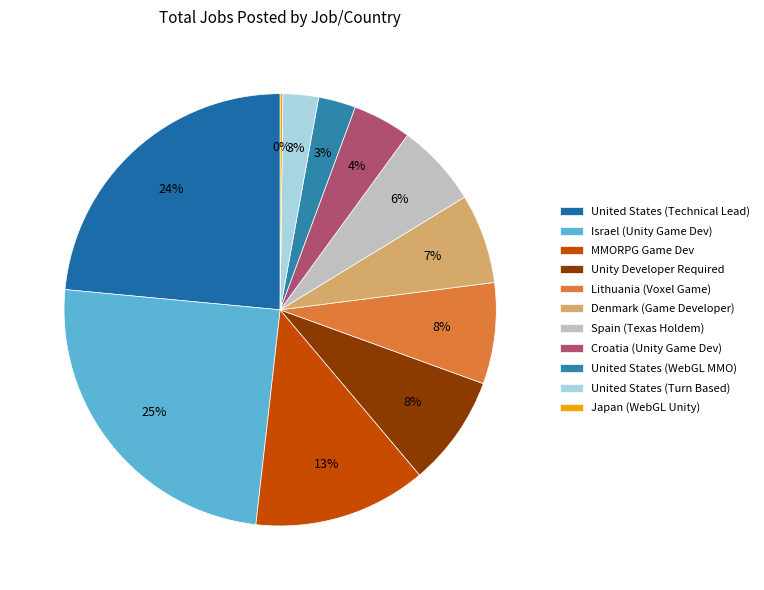

Do Spain (Texas Holdem) and United States (Turn Based) together represent more than half of the pie?

No